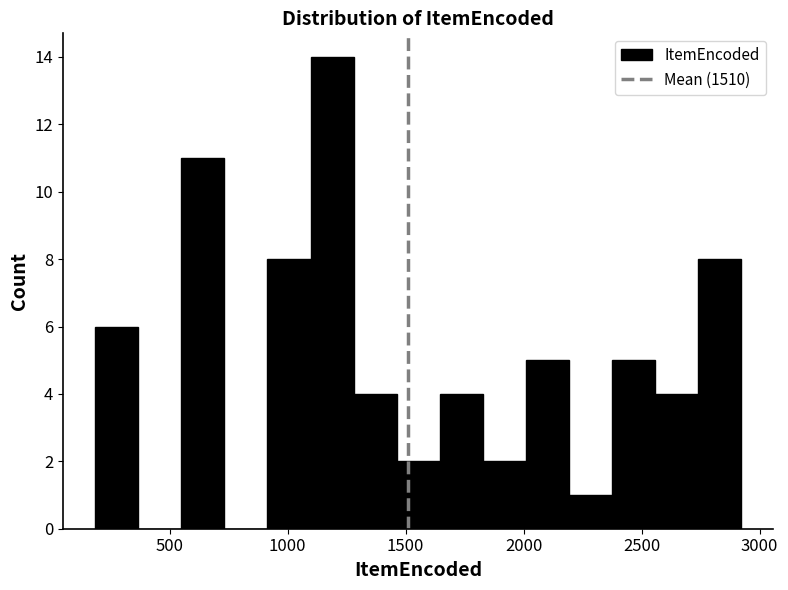

Around what value on the x-axis is the tallest bar? Give the approximate position of its centre, as read against the axis.

1200